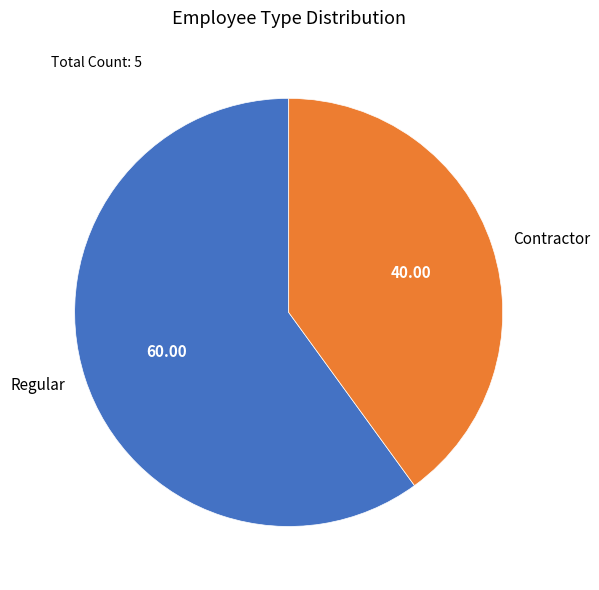

True or false: Regular accounts for 60% of the total.

True